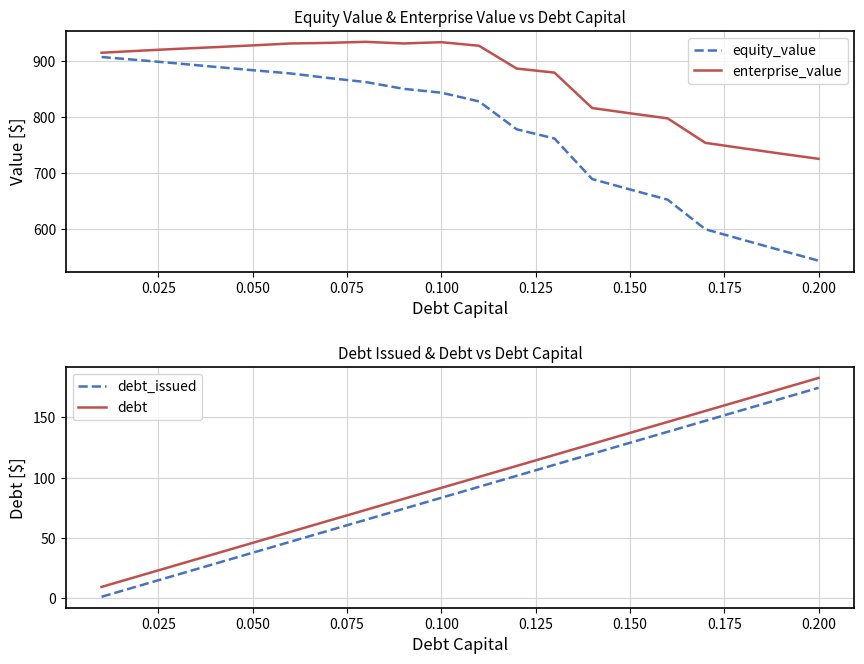

The value of equity_value at 0.200 is 544.1. True or false?

True